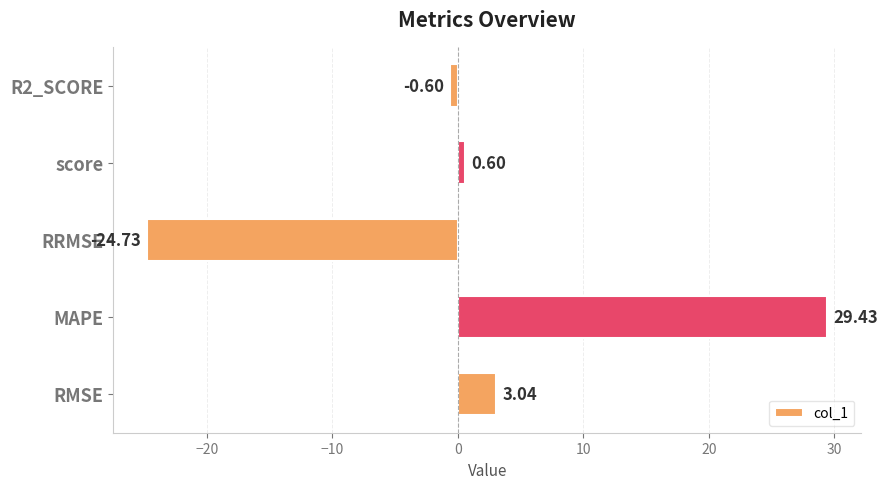

Count the number of values greater than 0.

3